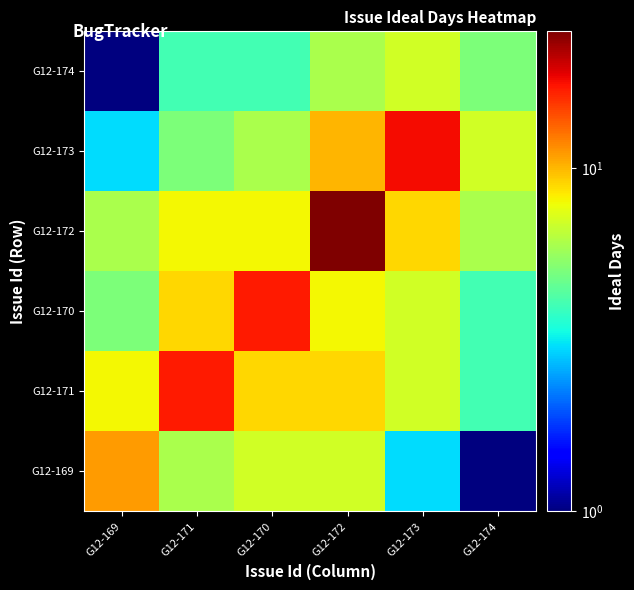

Reading left to right, transcribe all the data shown in this chart.

G12-169: G12-169=11	G12-171=6	G12-170=7	G12-172=7	G12-173=3	G12-174=1
G12-171: G12-169=8	G12-171=17	G12-170=9	G12-172=9	G12-173=7	G12-174=4
G12-170: G12-169=5	G12-171=9	G12-170=17	G12-172=8	G12-173=7	G12-174=4
G12-172: G12-169=6	G12-171=8	G12-170=8	G12-172=25	G12-173=9	G12-174=6
G12-173: G12-169=3	G12-171=5	G12-170=6	G12-172=10	G12-173=18	G12-174=7
G12-174: G12-169=1	G12-171=4	G12-170=4	G12-172=6	G12-173=7	G12-174=5